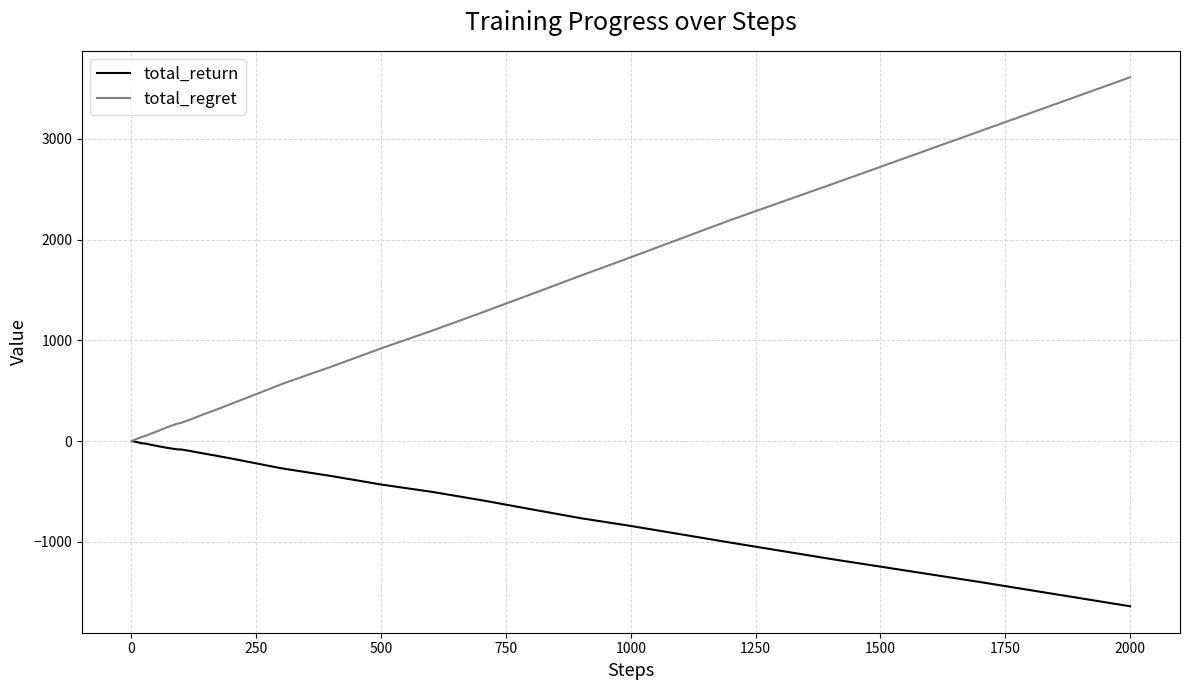

Rank the series by their average value, from lowest to highest.

total_return, total_regret